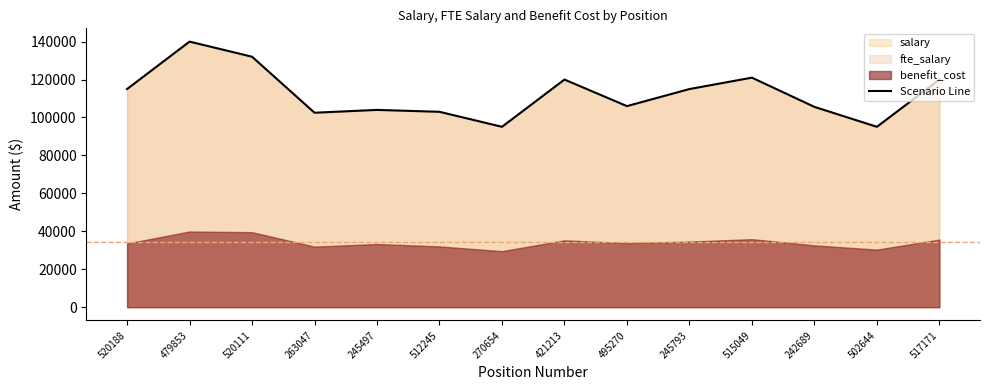

The chart shows a value of 120000.0 at 517171. True or false?

True